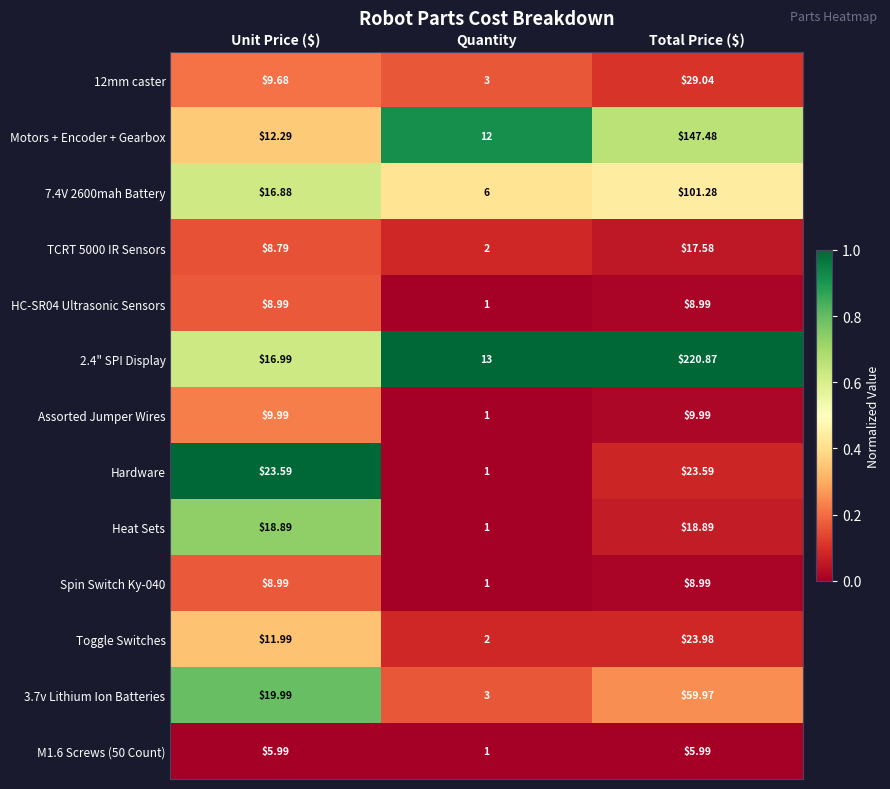

Between Unit Price ($) and Quantity, which series saw the biggest shift?

Hardware